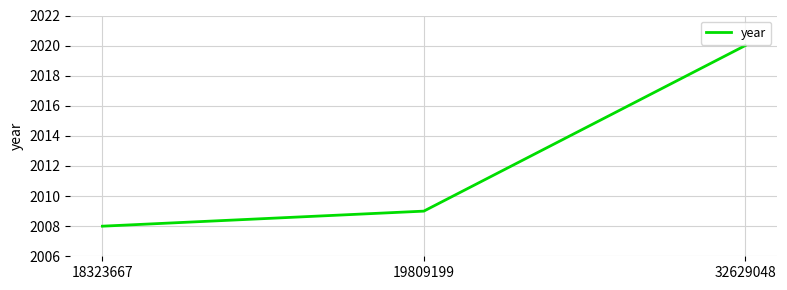

Rank the categories by value from lowest to highest.

18323667, 19809199, 32629048